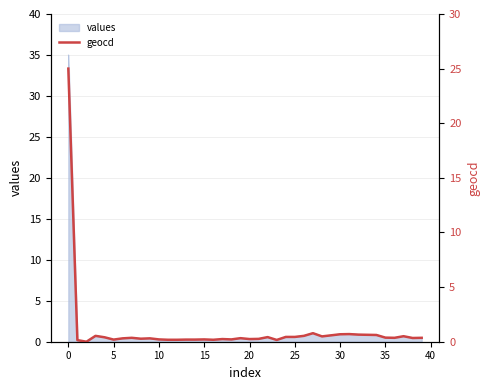

The value of values at 30 is 1.0. True or false?

True